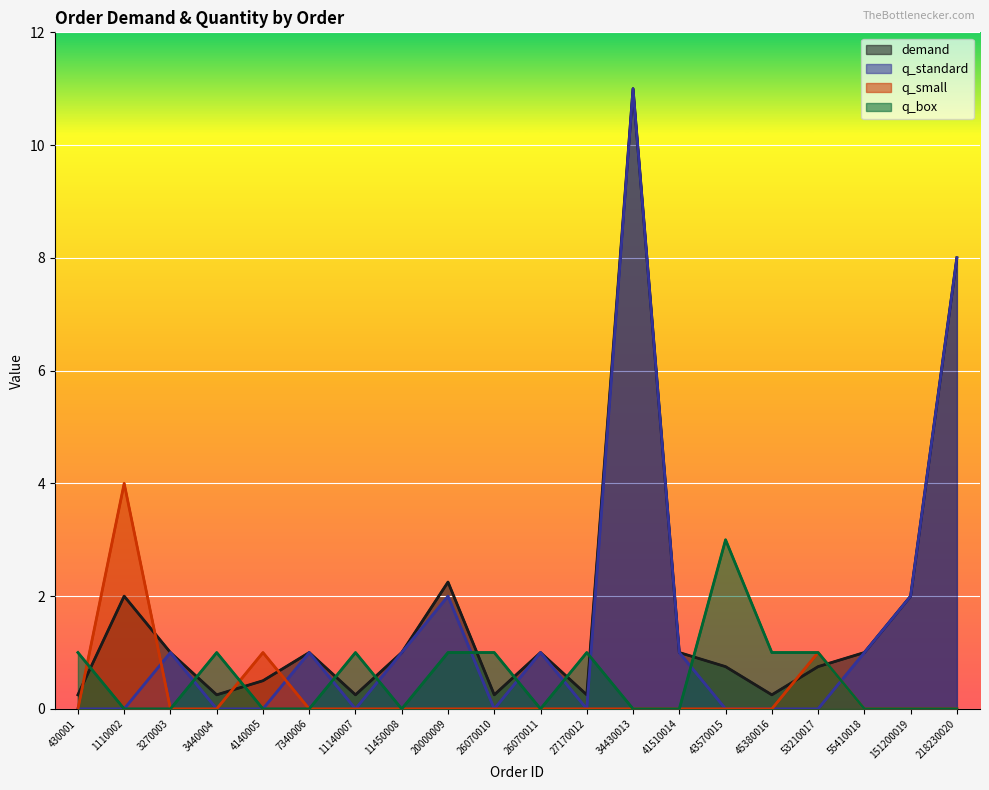

What is the total value across all series at 27170012?

1.2